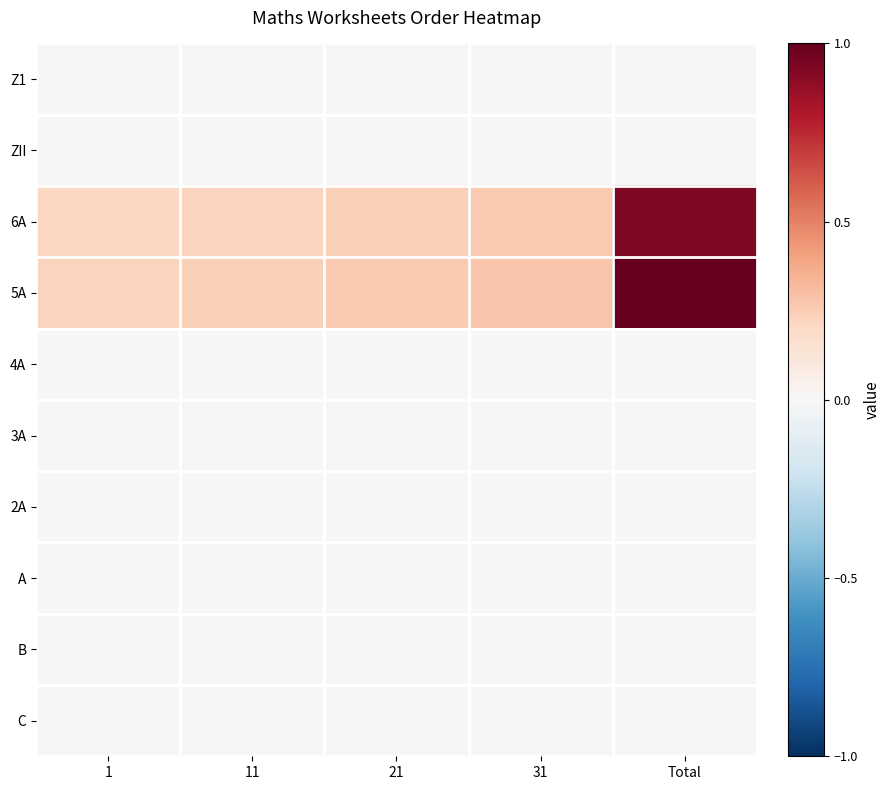

Reading left to right, what are all the values shown in this chart?

Z1: 1=0.0	11=0.0	21=0.0	31=0.0	Total=0.0
ZII: 1=0.0	11=0.0	21=0.0	31=0.0	Total=0.0
6A: 1=0.2	11=0.2	21=0.2	31=0.3	Total=0.9
5A: 1=0.2	11=0.2	21=0.3	31=0.3	Total=1.0
4A: 1=0.0	11=0.0	21=0.0	31=0.0	Total=0.0
3A: 1=0.0	11=0.0	21=0.0	31=0.0	Total=0.0
2A: 1=0.0	11=0.0	21=0.0	31=0.0	Total=0.0
A: 1=0.0	11=0.0	21=0.0	31=0.0	Total=0.0
B: 1=0.0	11=0.0	21=0.0	31=0.0	Total=0.0
C: 1=0.0	11=0.0	21=0.0	31=0.0	Total=0.0